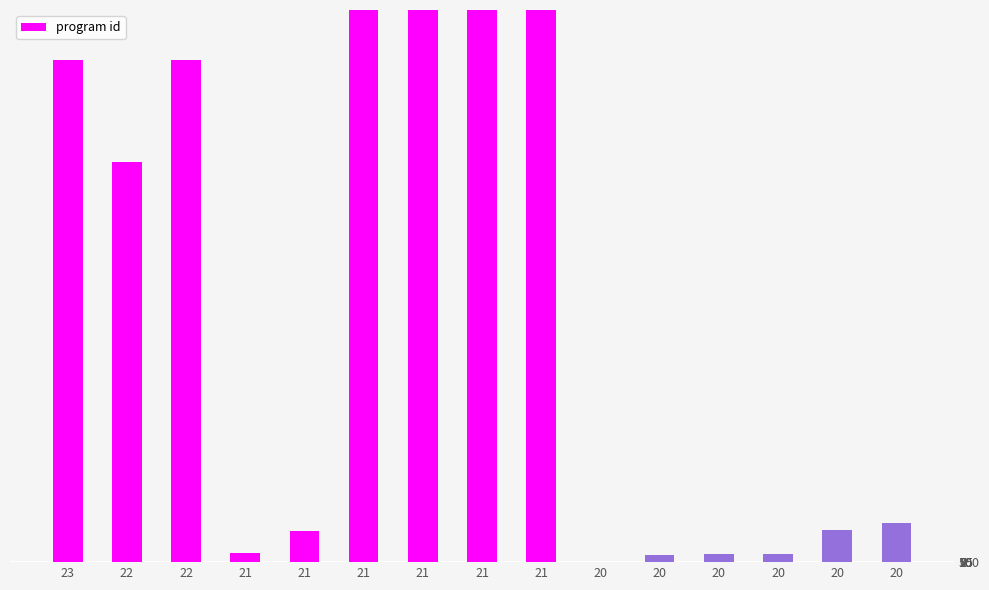

Reading right to left, transcribe all the data shown in this chart.

20=7751	20=6327	20=1644	20=1590	20=1515	20=73	21=291023	21=271785	21=183775	21=175657	21=6118	21=1909	22=100136	22=79753	23=100138